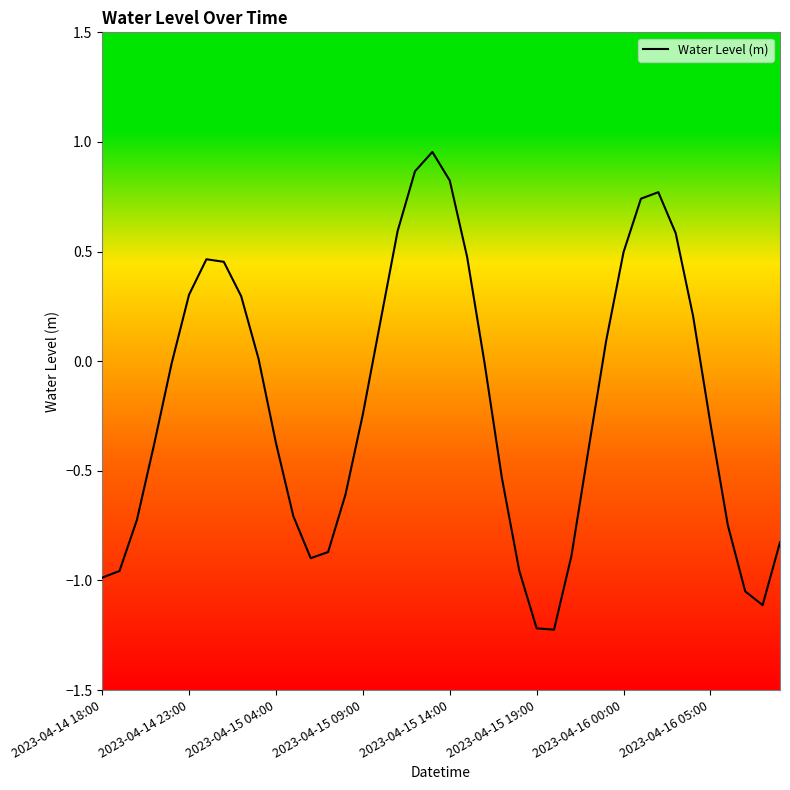

What is the difference between the maximum and minimum values?

2.2